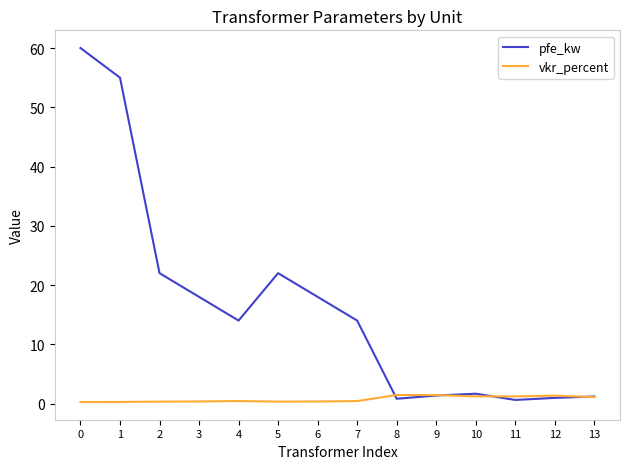

Rank the series by their average value, from lowest to highest.

vkr_percent, pfe_kw